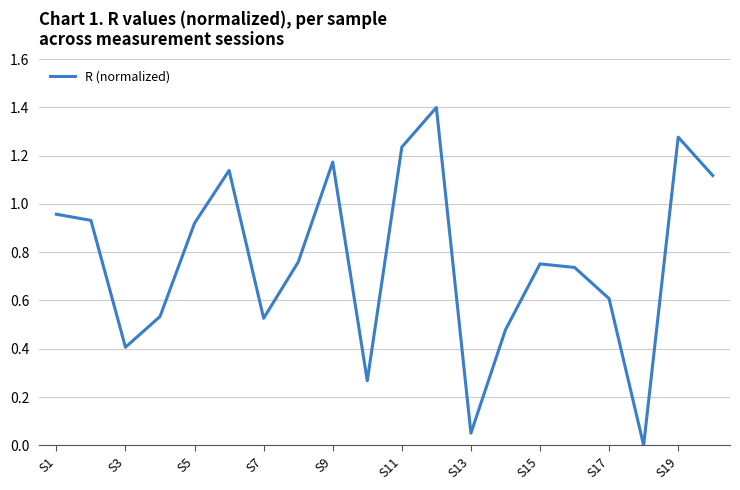

What is the greatest value displayed?

1.4